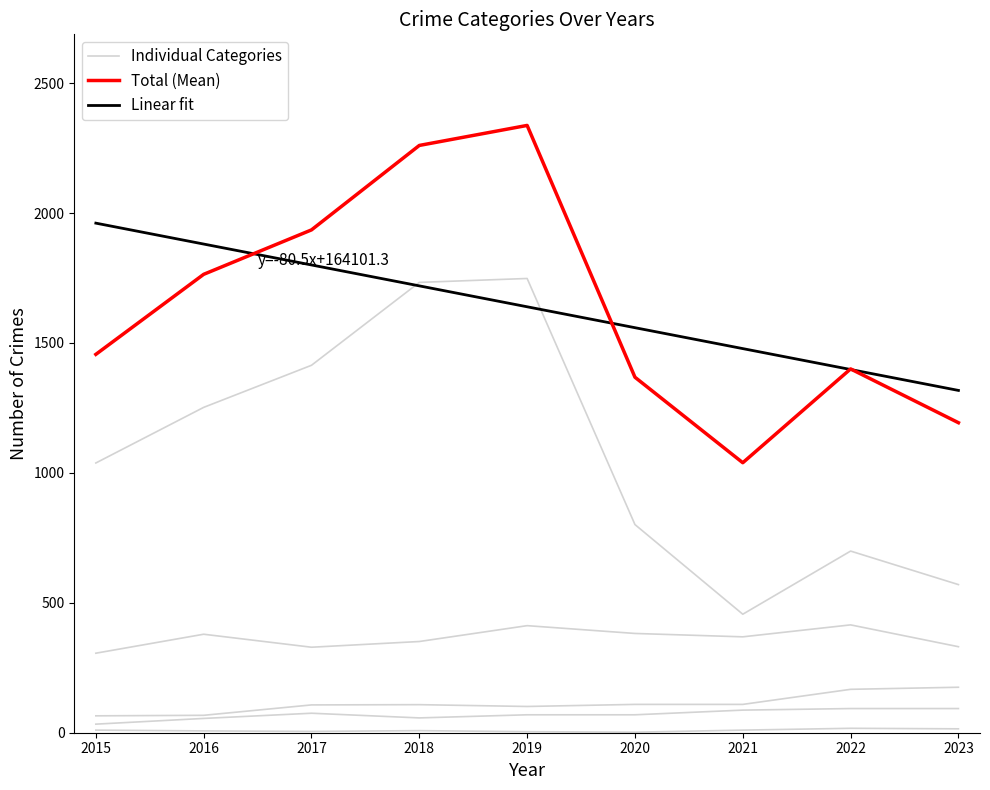

The value of Aggravated Assault at 2020 is 69. True or false?

True